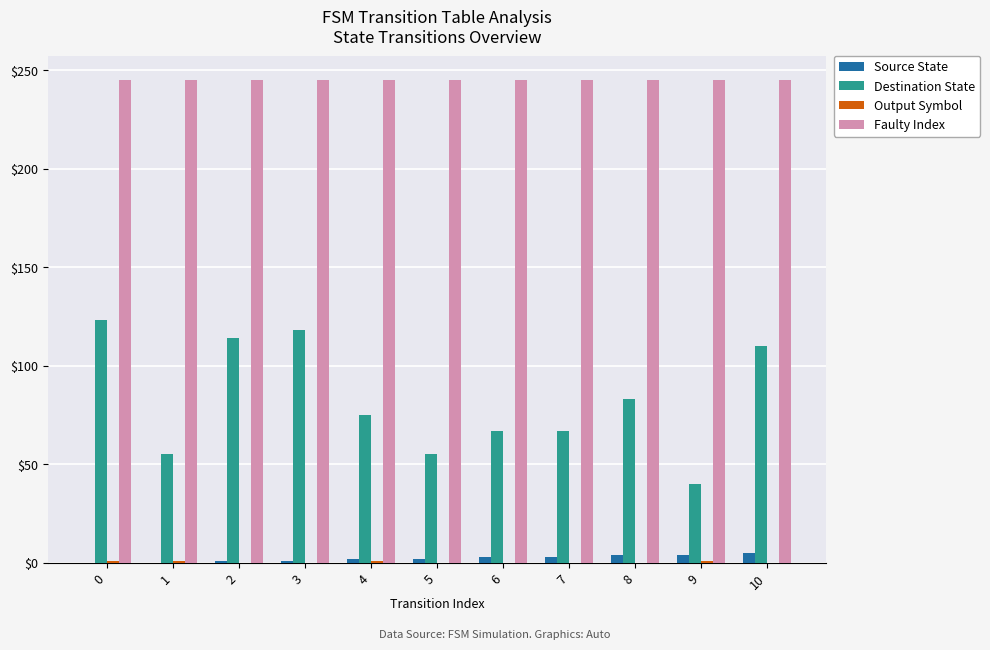

The Source State series shows 5 at 10. True or false?

True